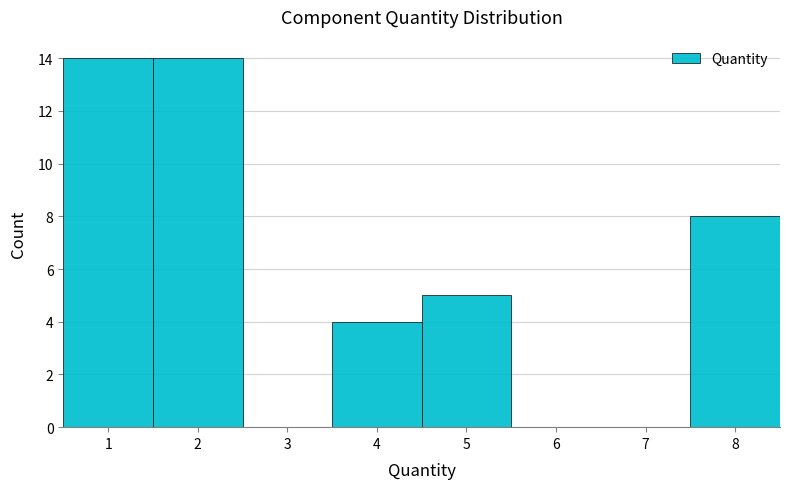

What is the height of the bar covering 1.5 to 2.5 on the x-axis? The values are not printed on the chart, so give them approximately, as read against the axis.

14